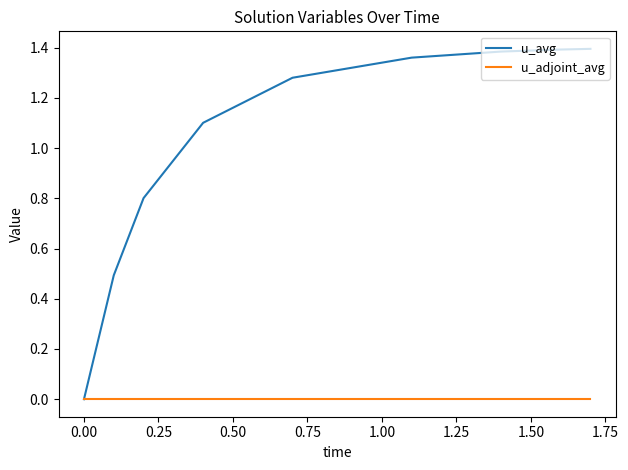

Which series has the largest total across all categories?

u_avg